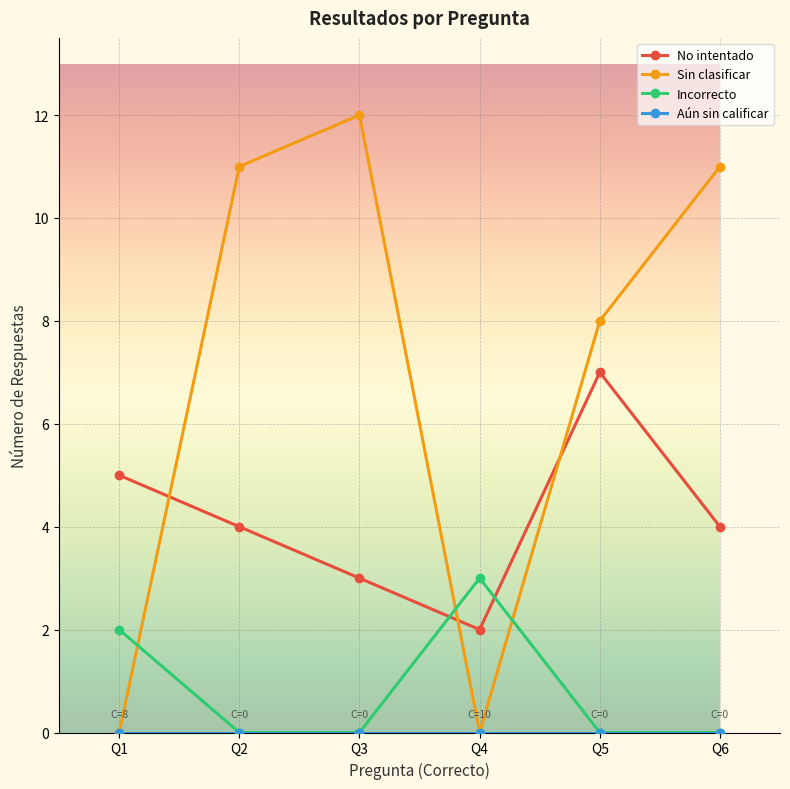

How many series are shown in this chart?

4